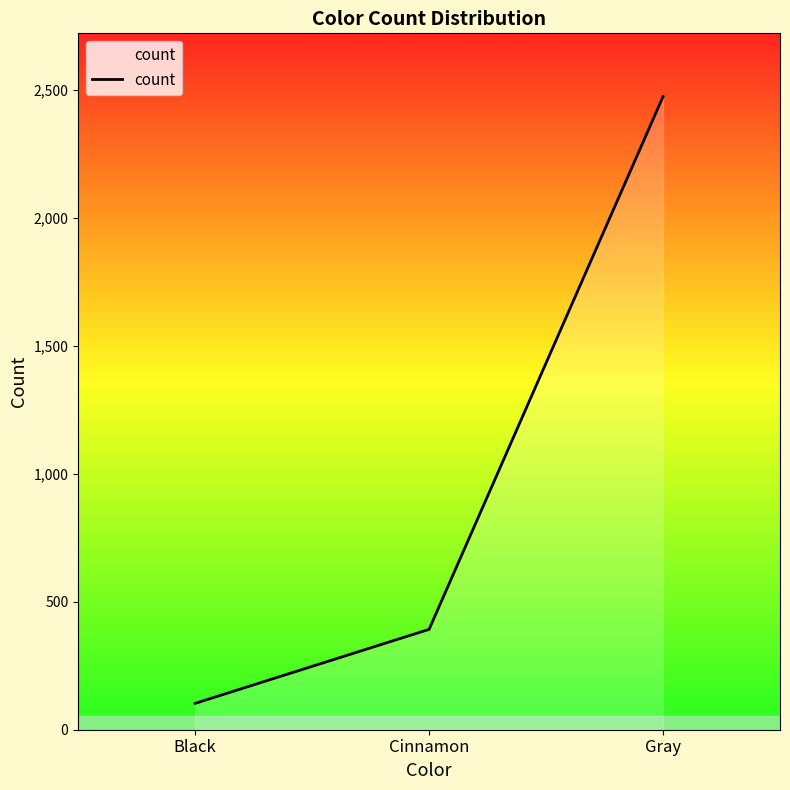

How many series are shown in this chart?

1